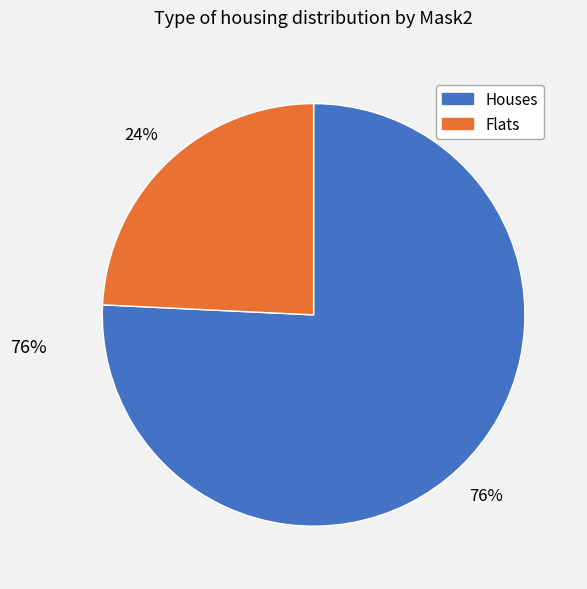

Is there a majority slice in this chart?

Yes